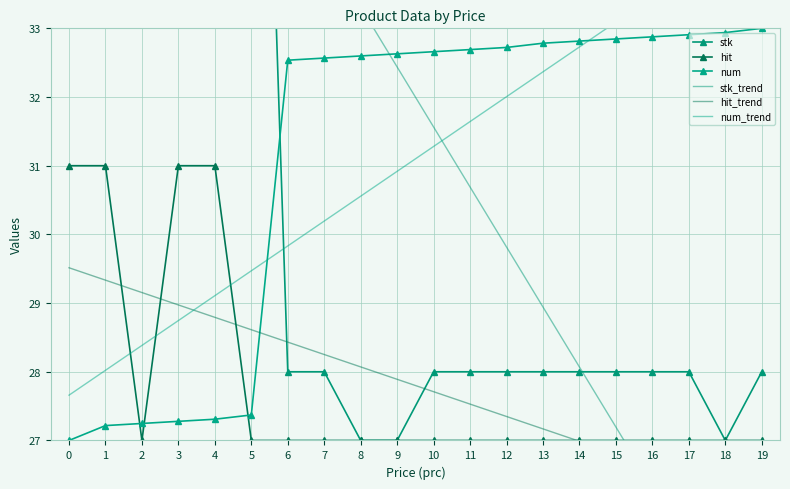

True or false: hit_trend has a value of 28.4 at 6.

True